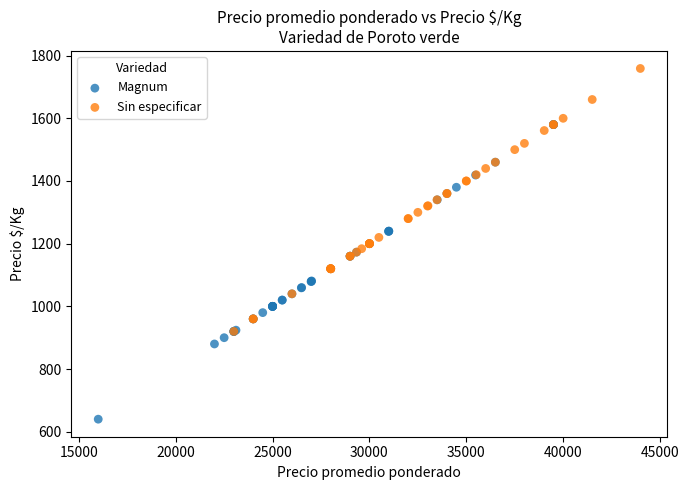

Which series reaches the minimum Y coordinate?

Magnum